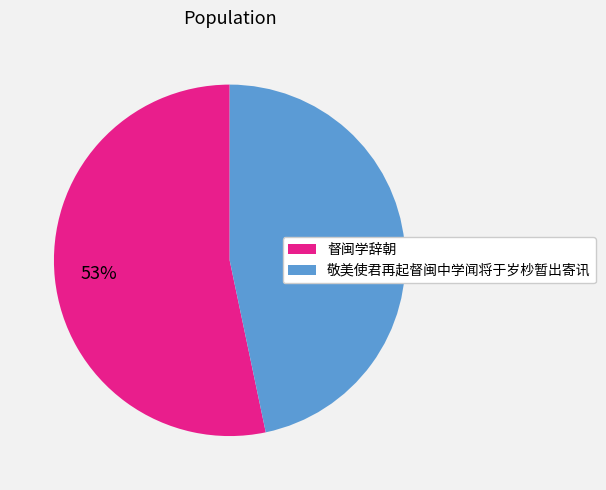

Between 敬美使君再起督闽中学闻将于岁杪暂出寄讯 and 督闽学辞朝, which is larger?

督闽学辞朝